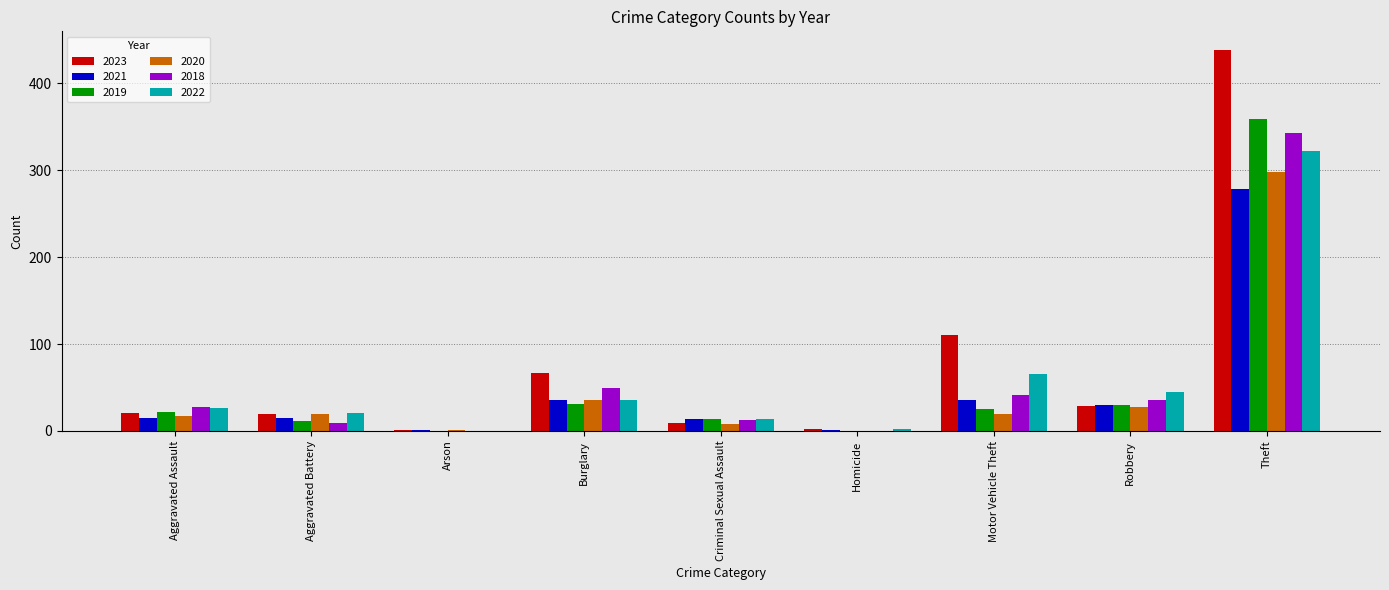

How many groups of bars are there?

9